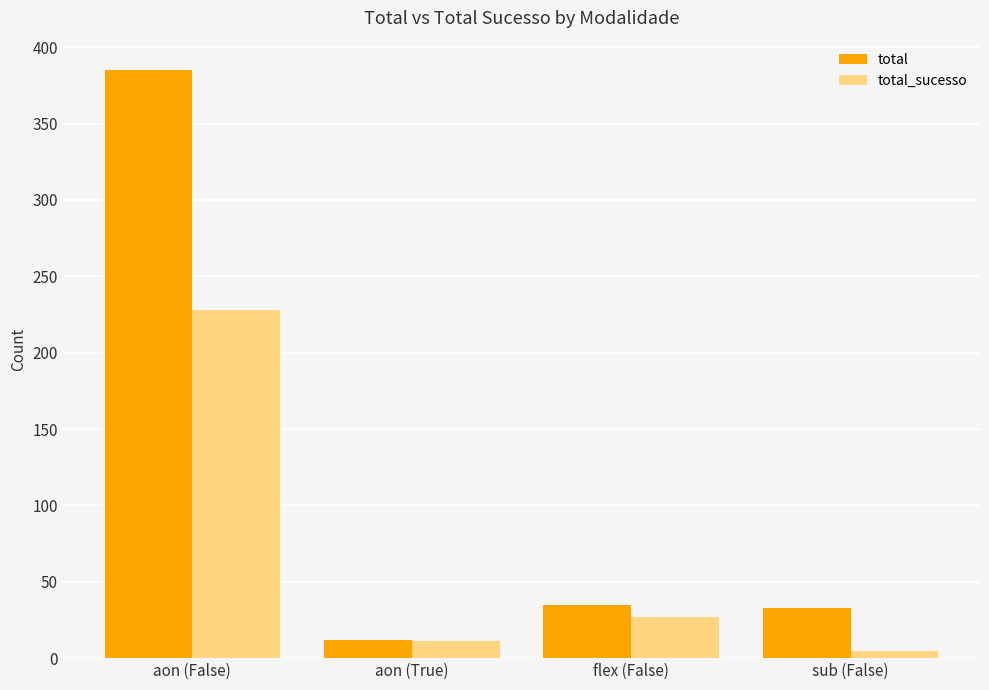

What is the difference between the maximum and minimum values in the total_sucesso series?

223